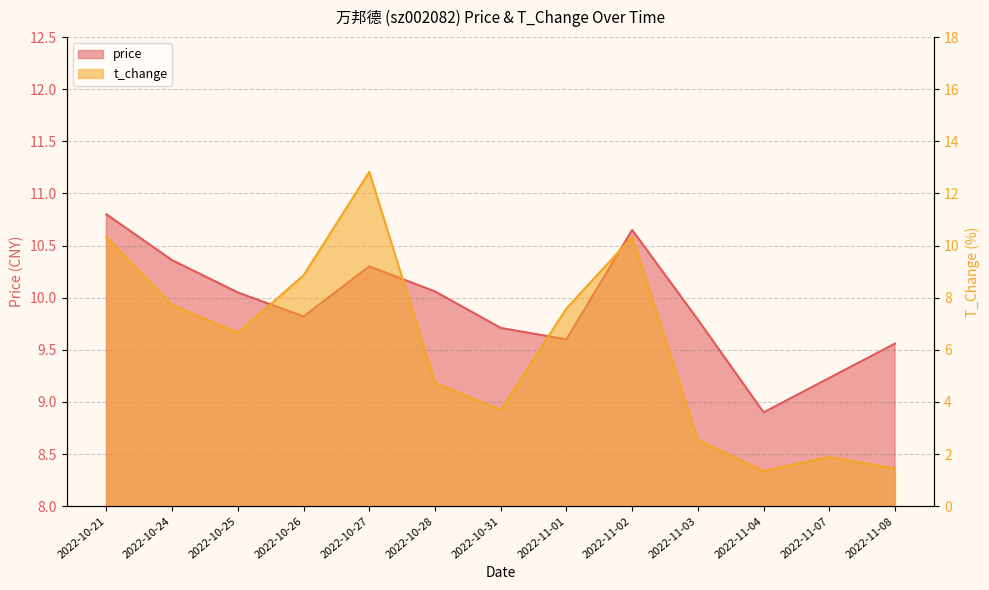

Rank the series by their maximum value, from highest to lowest.

t_change, price